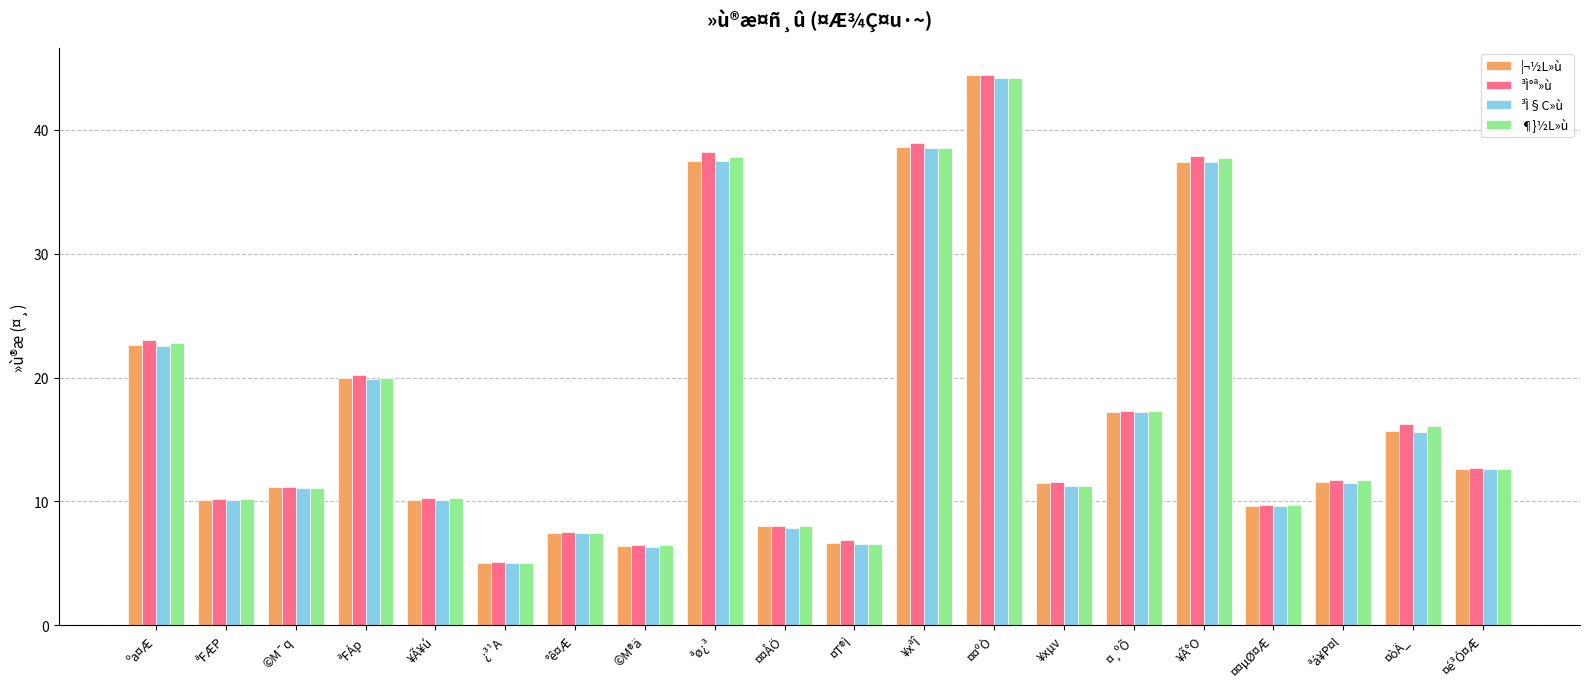

At how many categories does at least one series exceed 26?

4